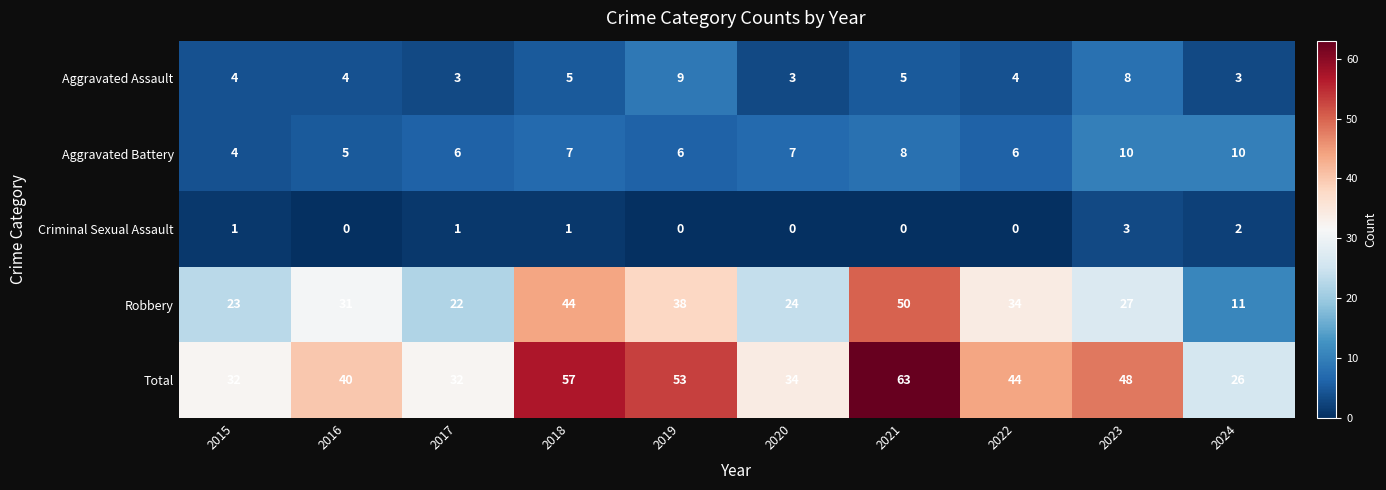

Which series has the largest range (max minus min)?

Robbery